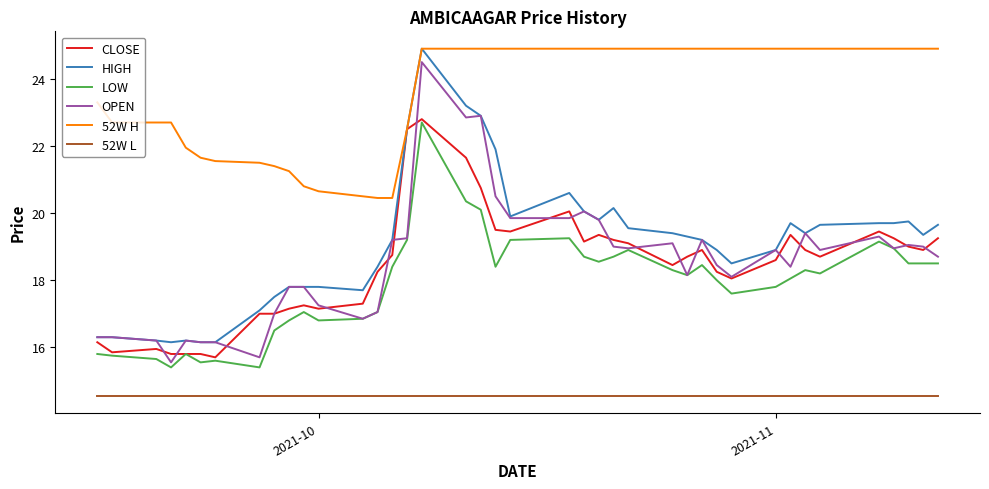

What is the smallest value displayed?

14.6